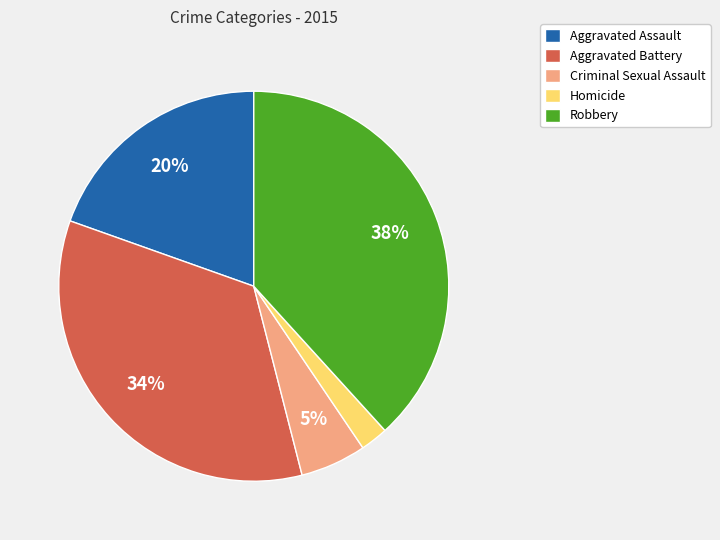

True or false: Aggravated Battery accounts for 26% of the total.

False